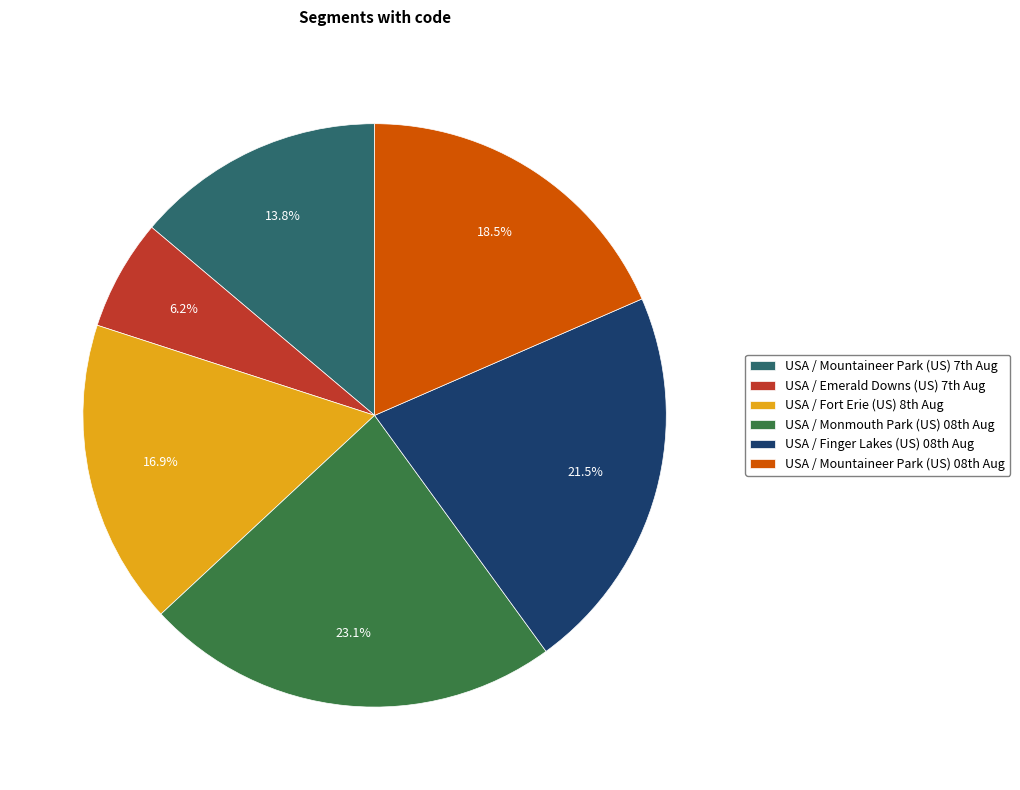

Which category has the smallest portion of the pie?

USA / Emerald Downs (US) 7th Aug